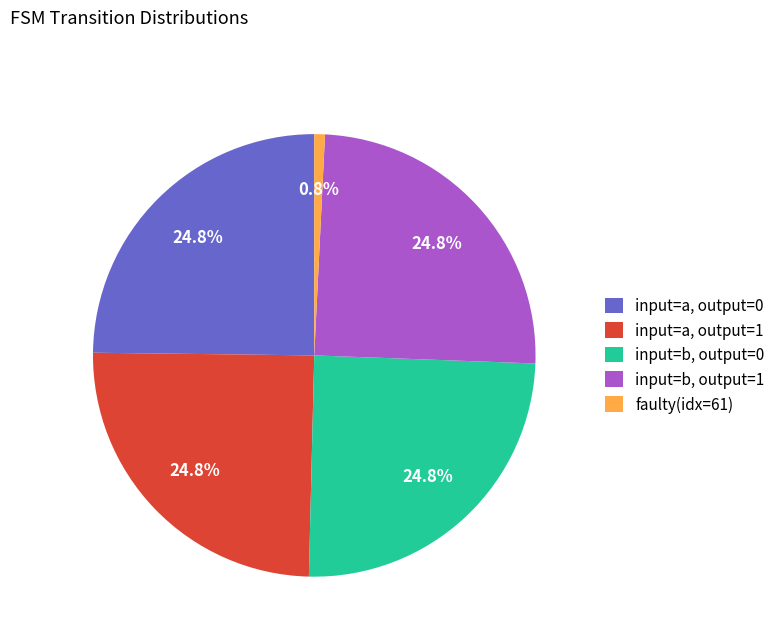

Does input=a, output=1 account for over 50% of the chart?

No